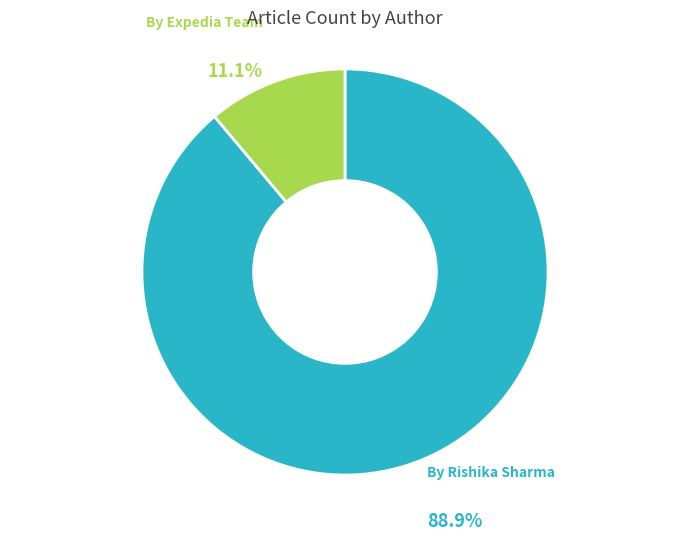

True or false: By Expedia Team accounts for 21% of the total.

False